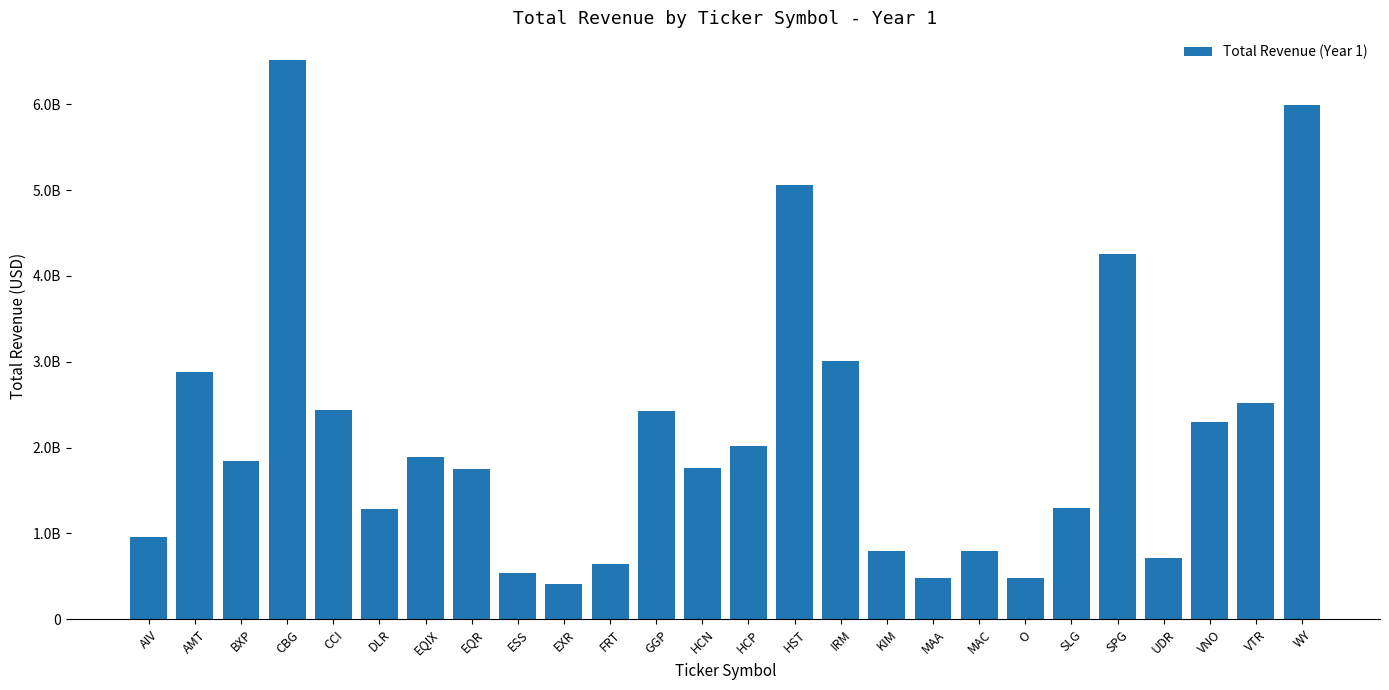

Rank the categories by value from lowest to highest.

EXR, MAA, O, ESS, FRT, UDR, KIM, MAC, AIV, DLR, SLG, EQR, HCN, BXP, EQIX, HCP, VNO, GGP, CCI, VTR, AMT, IRM, SPG, HST, WY, CBG